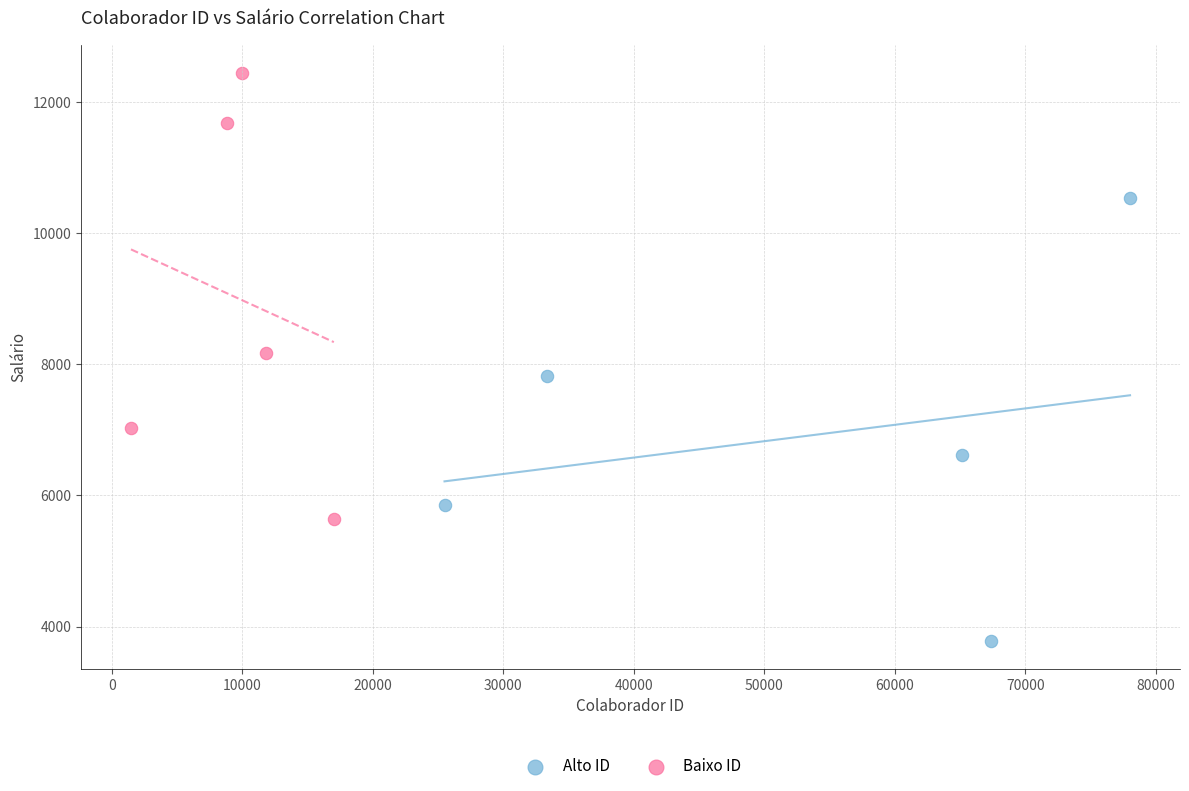

Which series contains the lowest Y value?

Alto ID